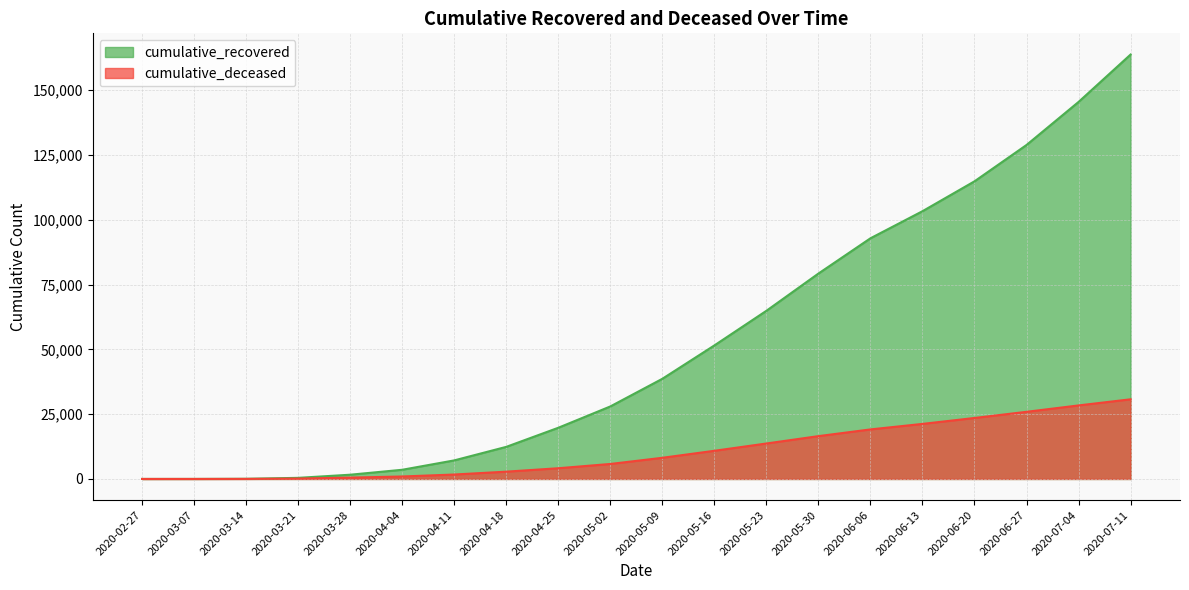

True or false: cumulative_deceased has a value of 5782 at 2020-05-02.

True